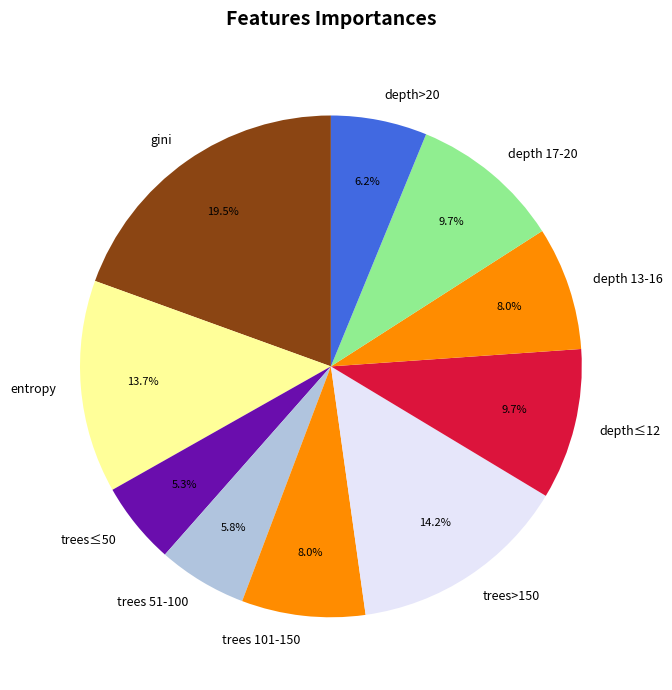

How many segments does this pie chart have?

10